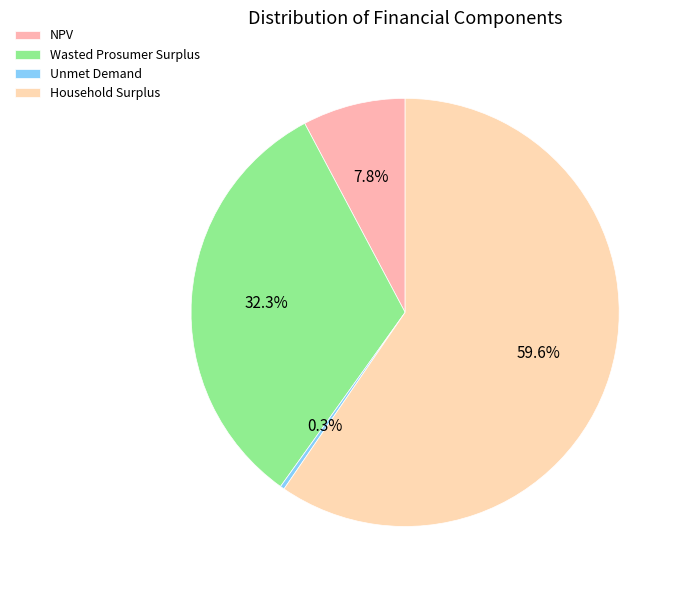

Is it true that NPV is 2% of the pie?

False